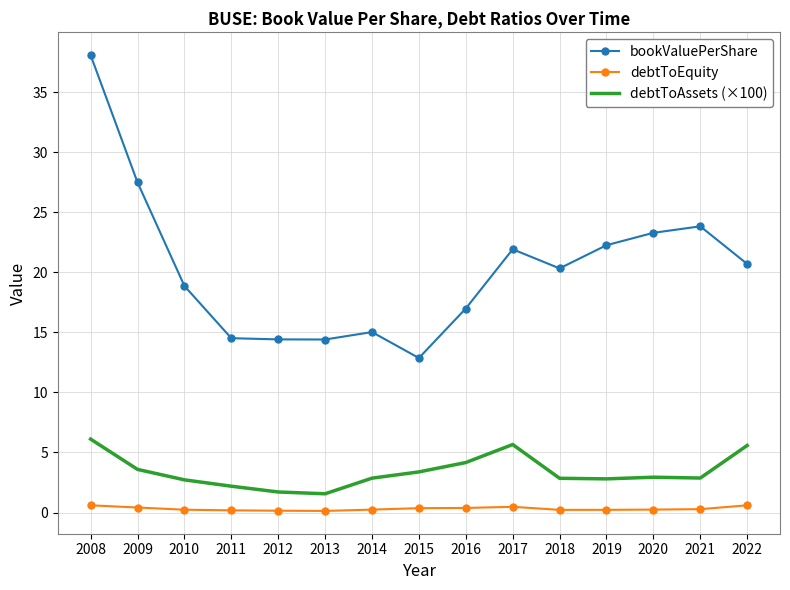

Which series has the widest spread of values?

bookValuePerShare